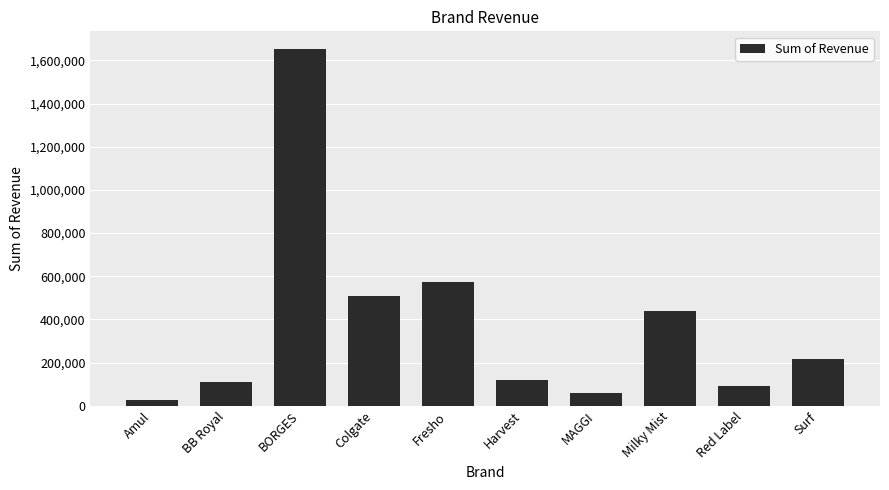

What is the ratio of the value at Milky Mist to the value at Surf?

2.0